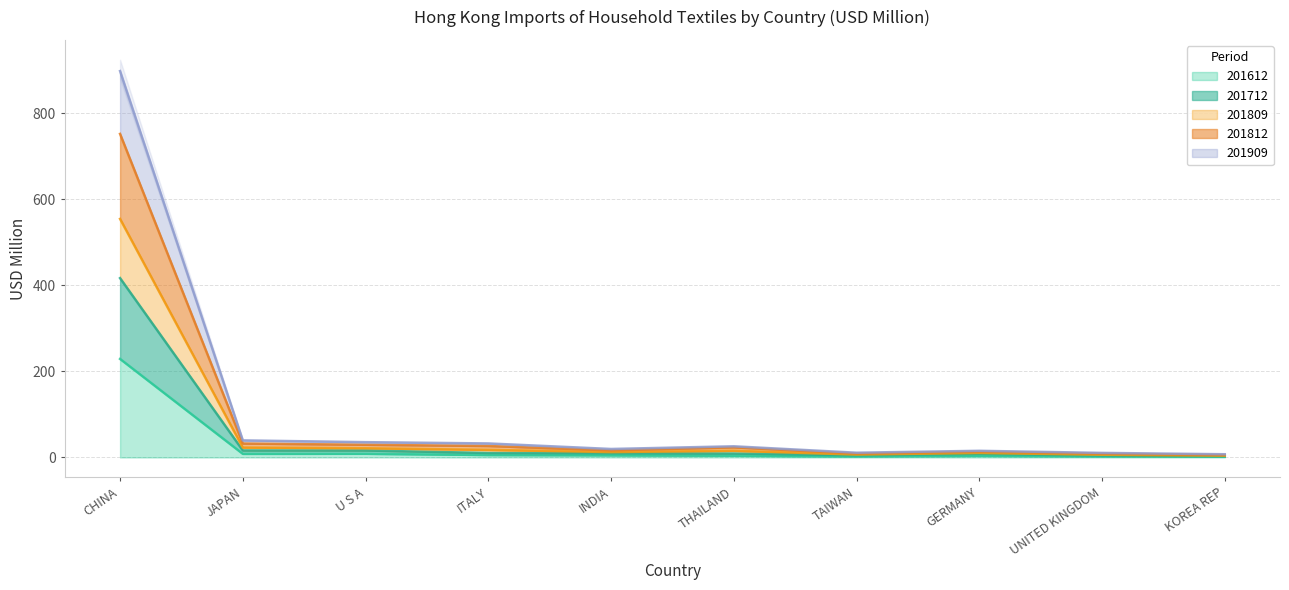

What is the difference between the 201712 values at U S A and THAILAND?

7.1